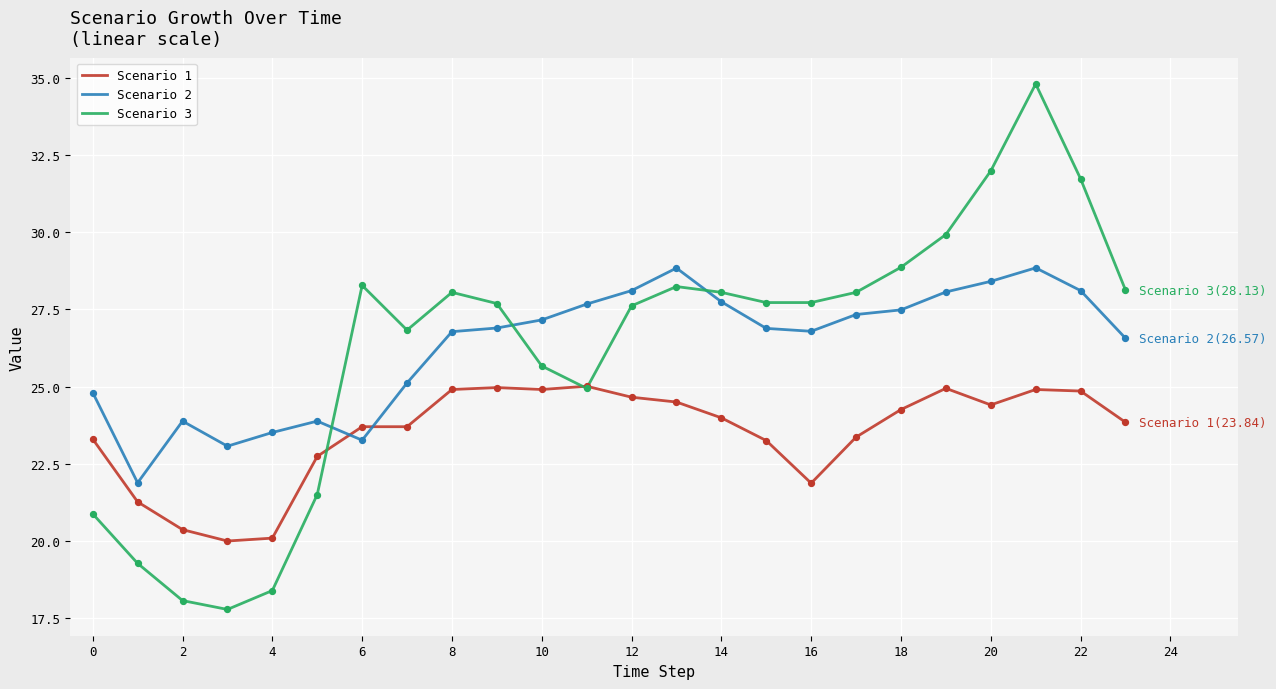

Rank the series by their maximum value, from highest to lowest.

Scenario 3, Scenario 2, Scenario 1